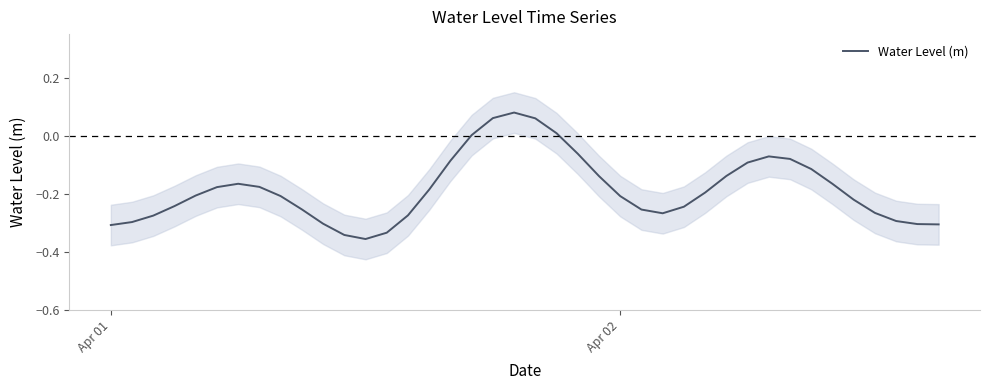

True or false: Water Level (m) has a value of -0.1 at Apr 02.

False